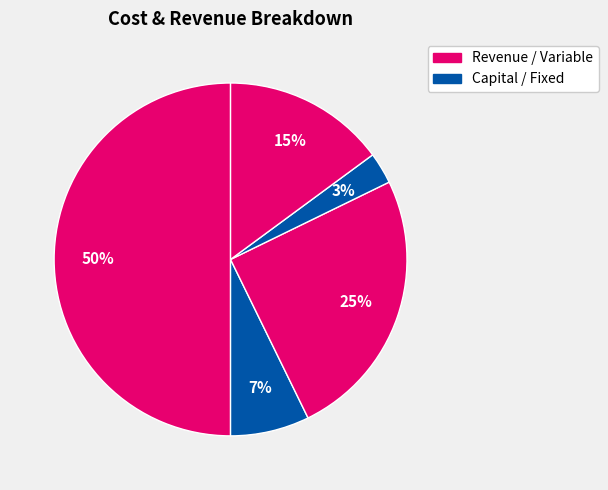

How many segments does this pie chart have?

5